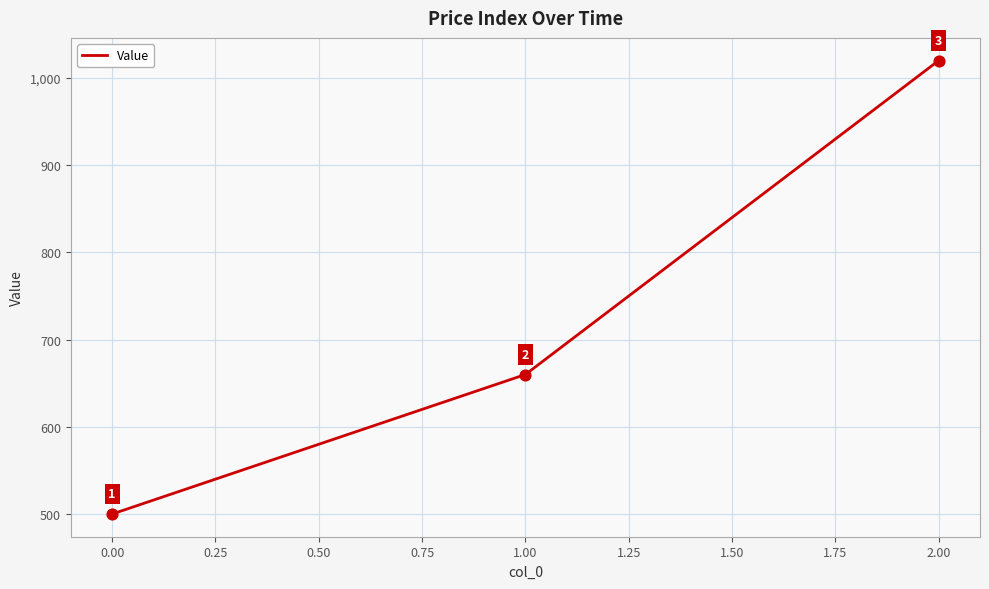

What is the ratio of the value at 1.00 to the value at 0.00?

1.3